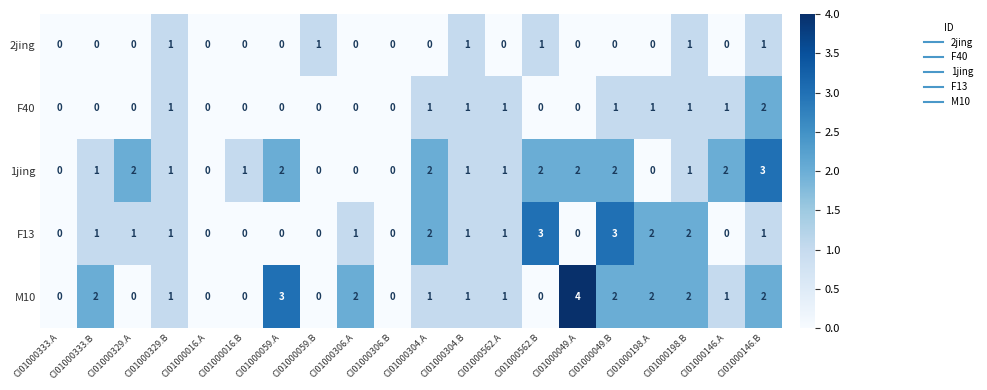

Is it true that 2jing equals 2 at CI01000198.B?

False